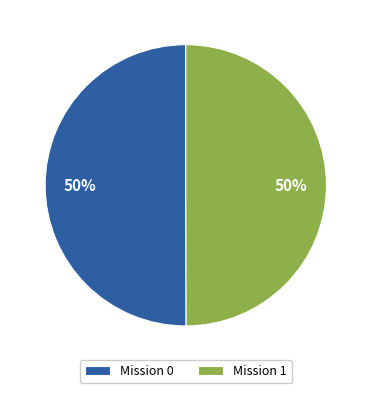

Combined, do Mission 0 and Mission 1 account for over 50%?

Yes